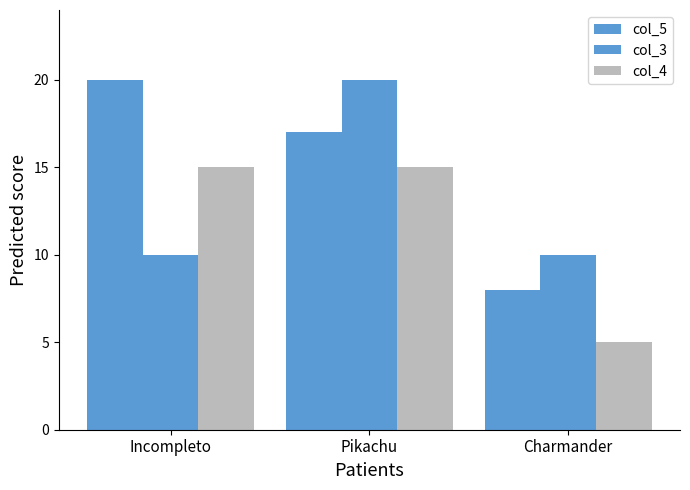

Are the bars horizontal?

No